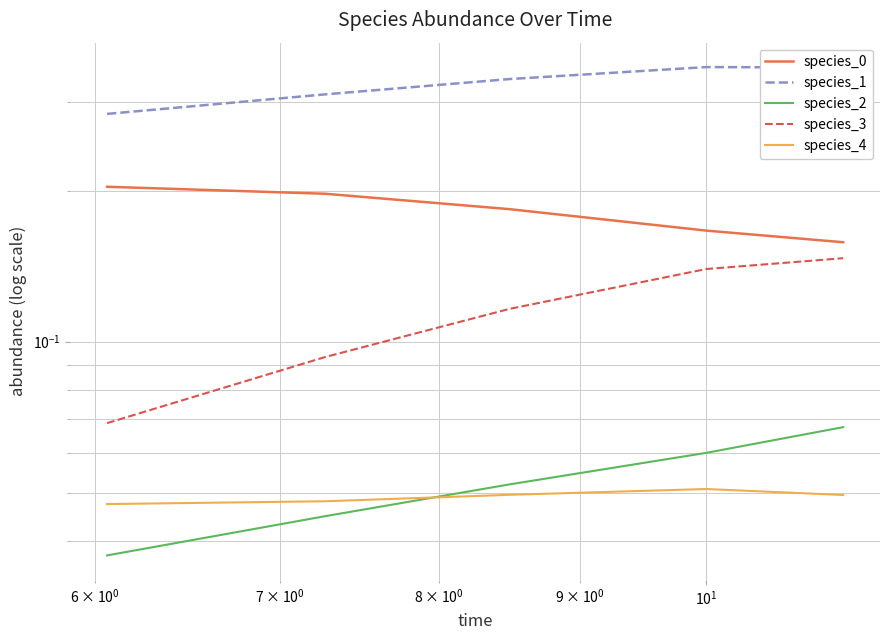

Reading left to right, what are all the values shown in this chart?

species_0: 0.2	0.2	0.2	0.2	0.2
species_1: 0.3	0.3	0.3	0.4	0.4
species_2: 0.0	0.0	0.1	0.1	0.1
species_3: 0.1	0.1	0.1	0.1	0.1
species_4: 0.0	0.0	0.0	0.1	0.0